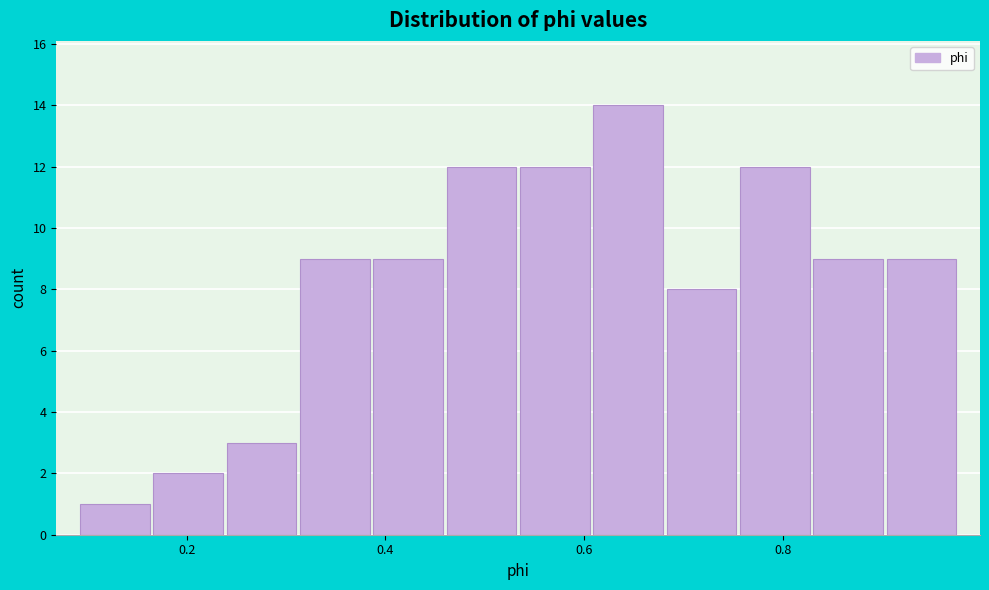

Around what value on the x-axis is the tallest bar? Give the approximate position of its centre, as read against the axis.

0.64